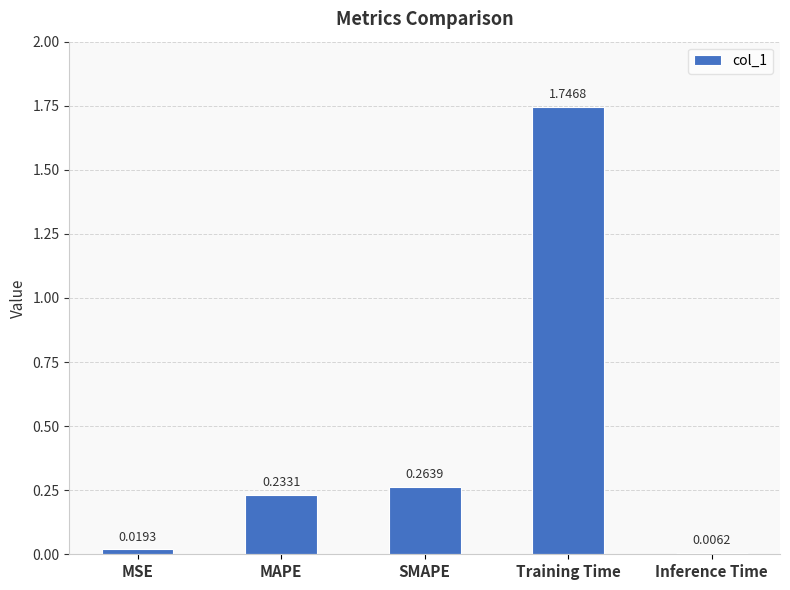

What is the average value?

0.5